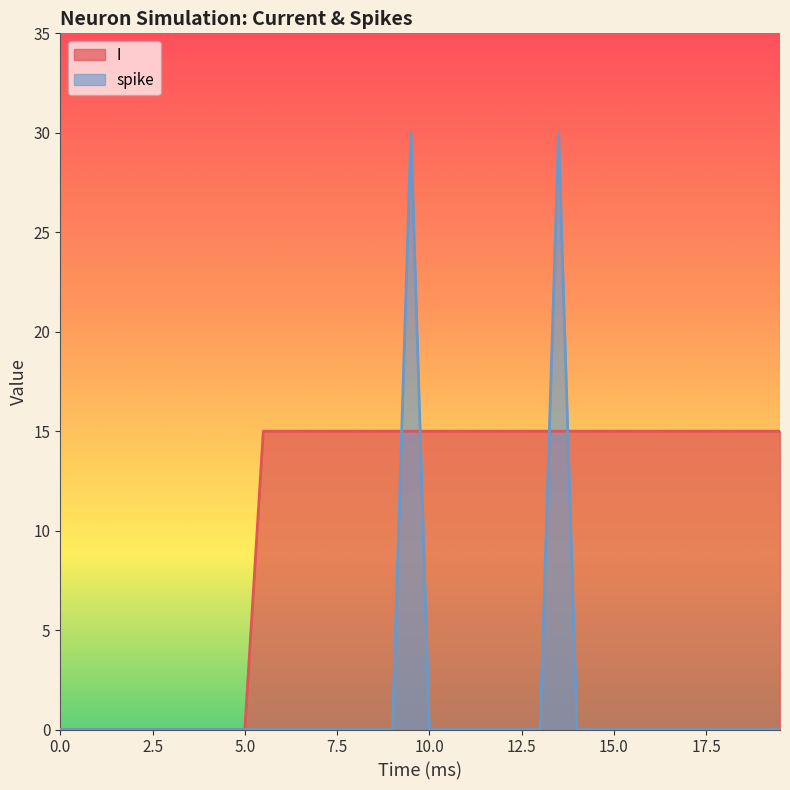

Reading right to left, extract all data points from this chart.

I: 15	15	15	15	15	15	15	15	15	15	15	15	15	15	15	15	15	15	15	15	15	15	15	15	15	15	15	15	15	0	0	0	0	0	0	0	0	0	0	0
spike: 0	0	0	0	0	0	0	0	0	0	0	0	30	0	0	0	0	0	0	0	30	0	0	0	0	0	0	0	0	0	0	0	0	0	0	0	0	0	0	0